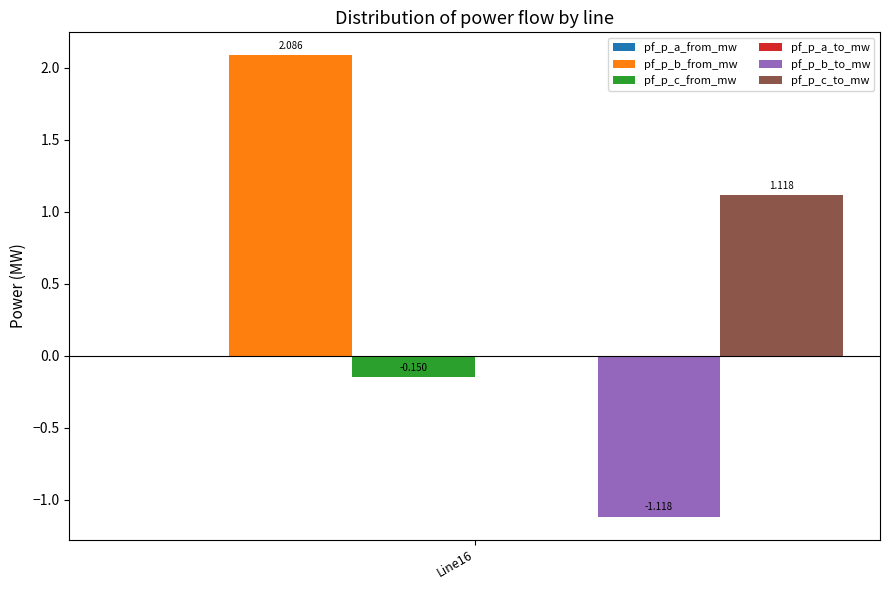

Are the bars horizontal?

No